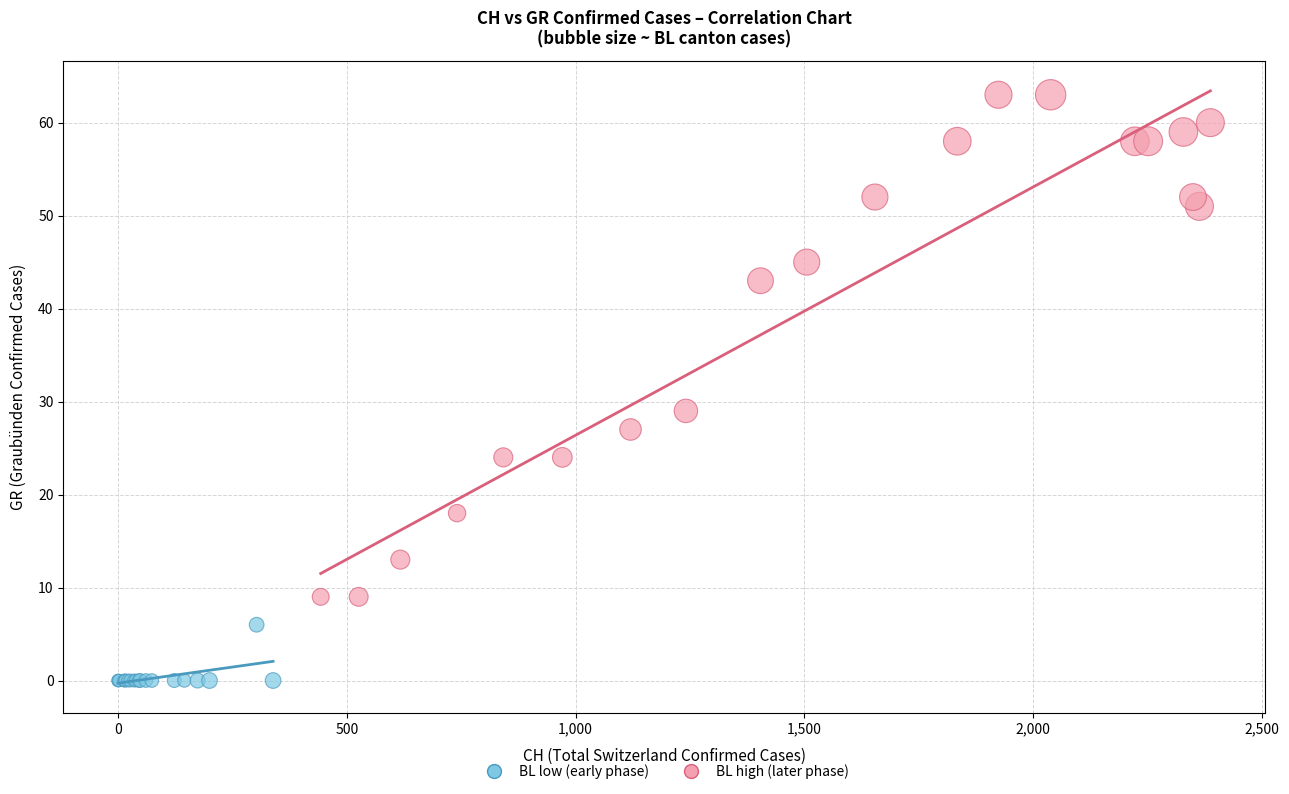

Which series contains the highest Y value?

BL high (later phase)